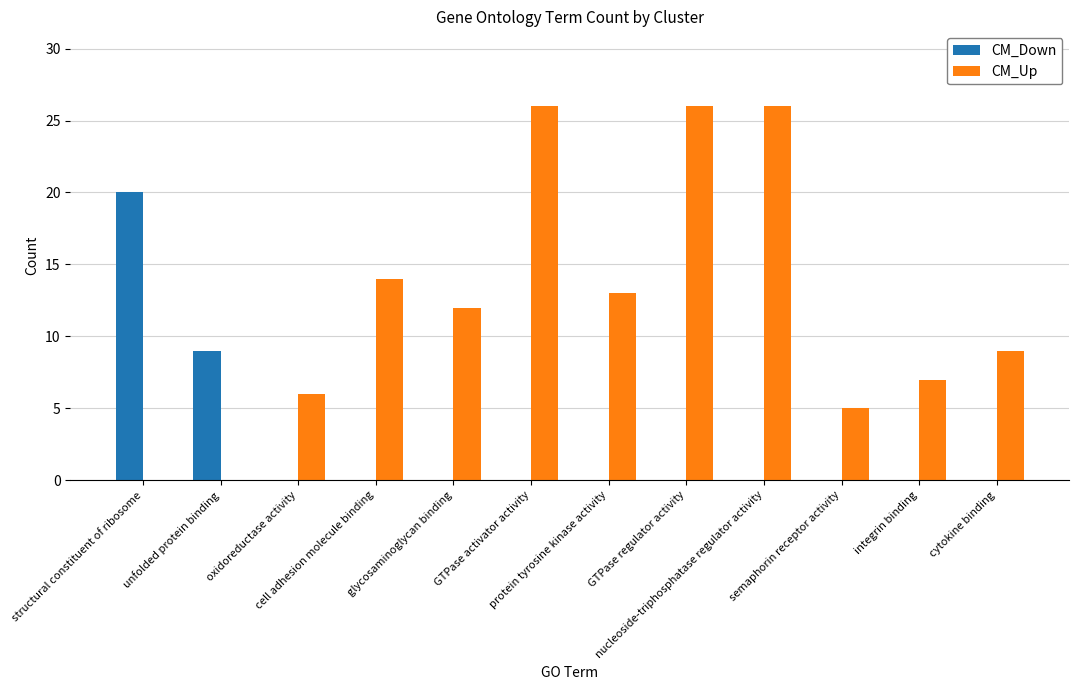

What are all the series names shown in the legend?

CM_Down, CM_Up